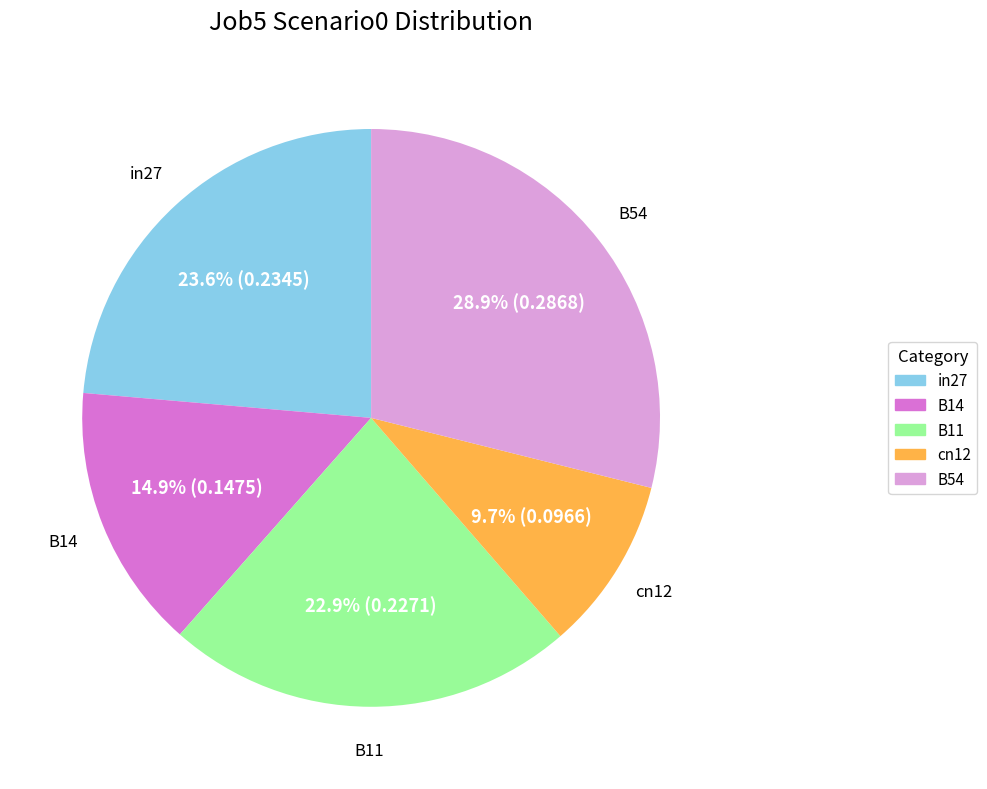

Which category has the smallest portion of the pie?

cn12